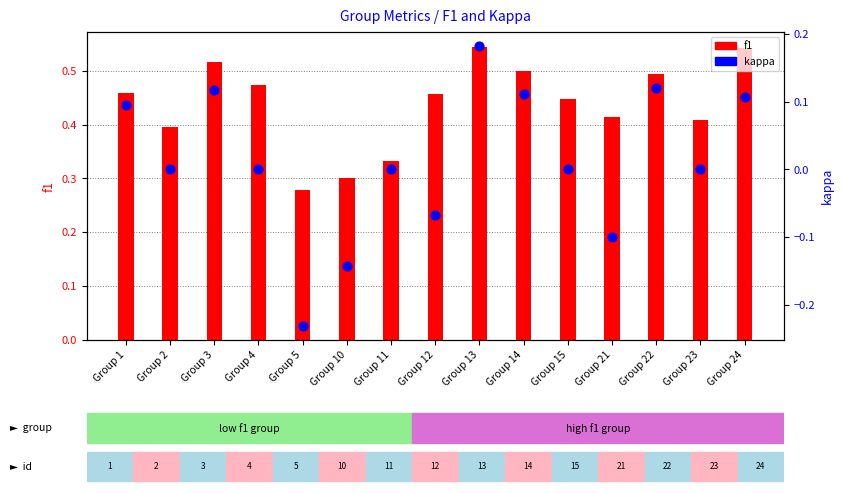

Which series has the largest Y range (max minus min)?

kappa